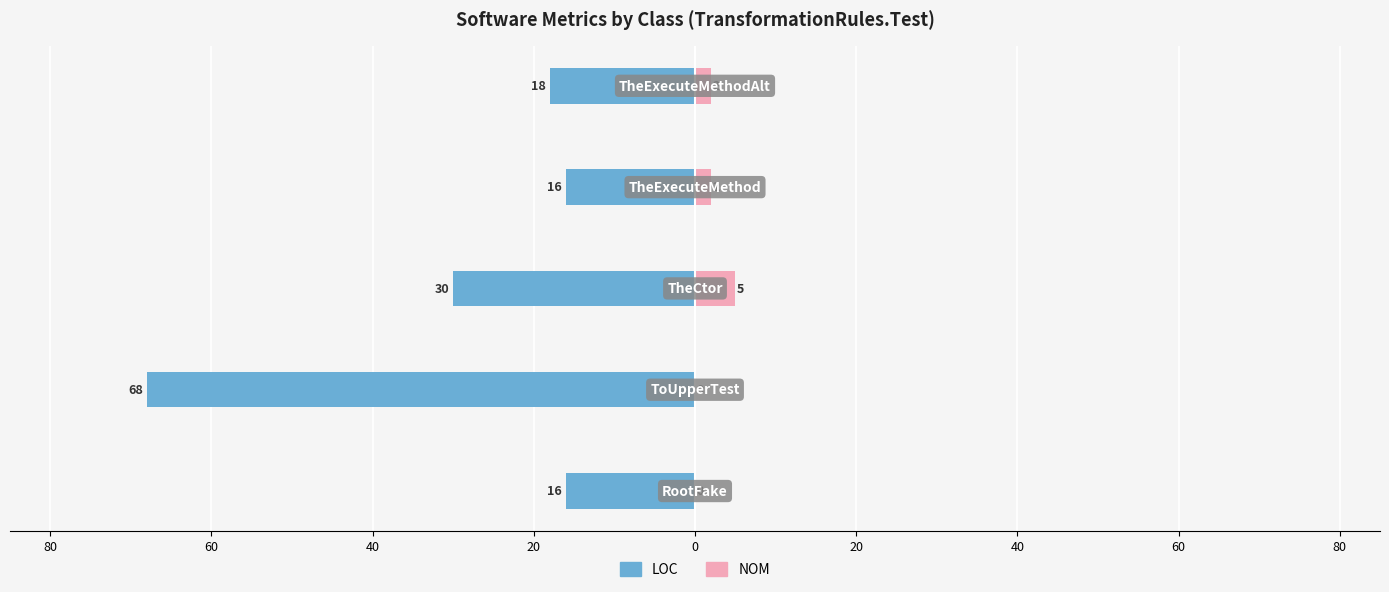

How many positive values does the NOM series have?

3